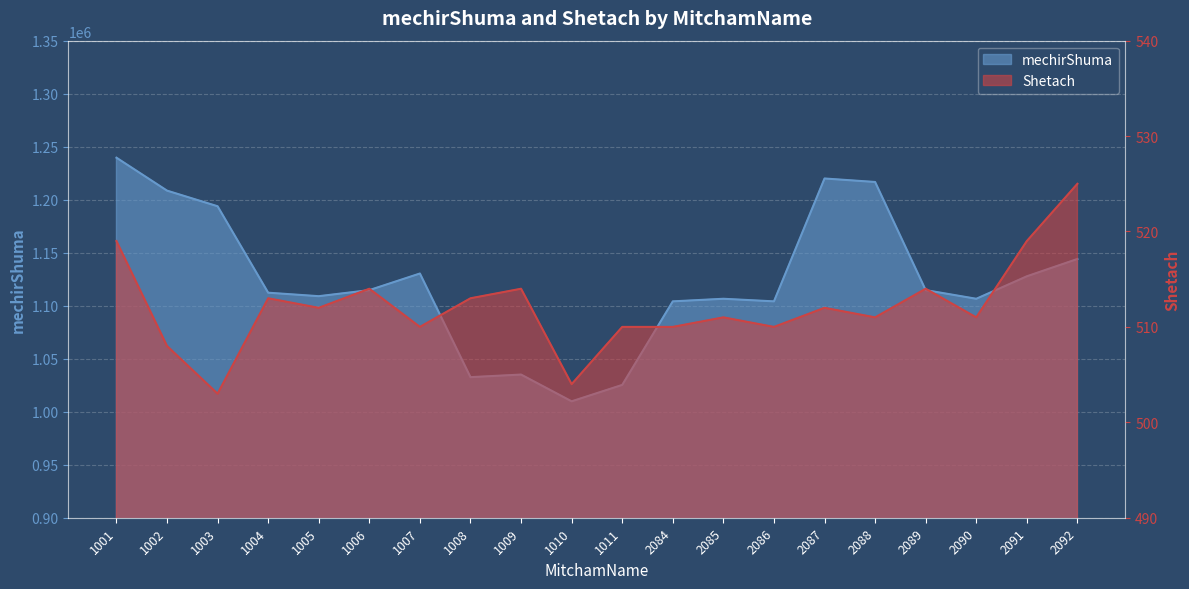

True or false: mechirShuma and Shetach cross at least once.

False